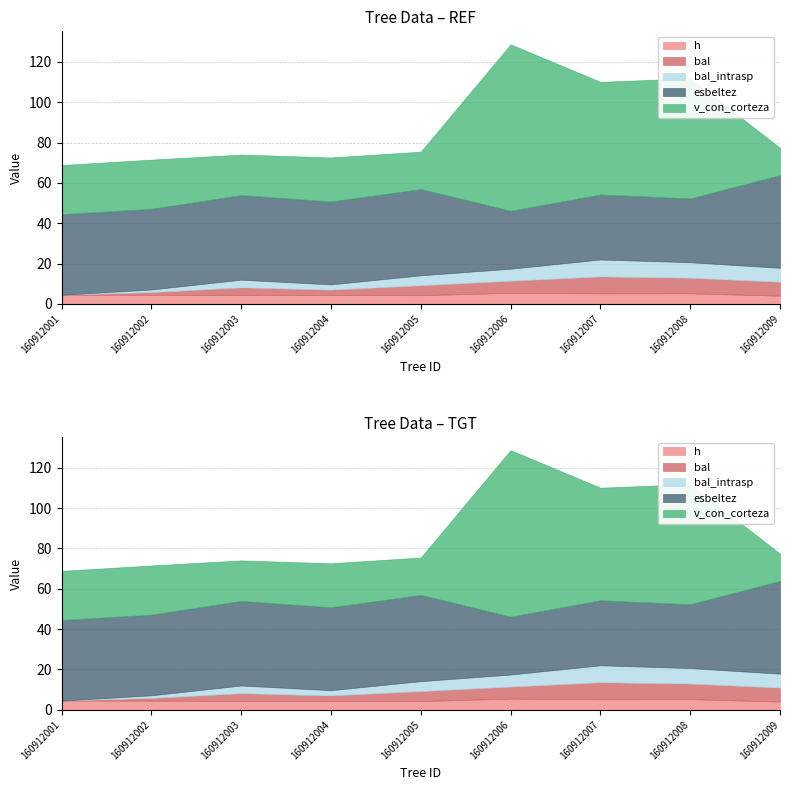

At which category is the sum across all series the highest?

160912006